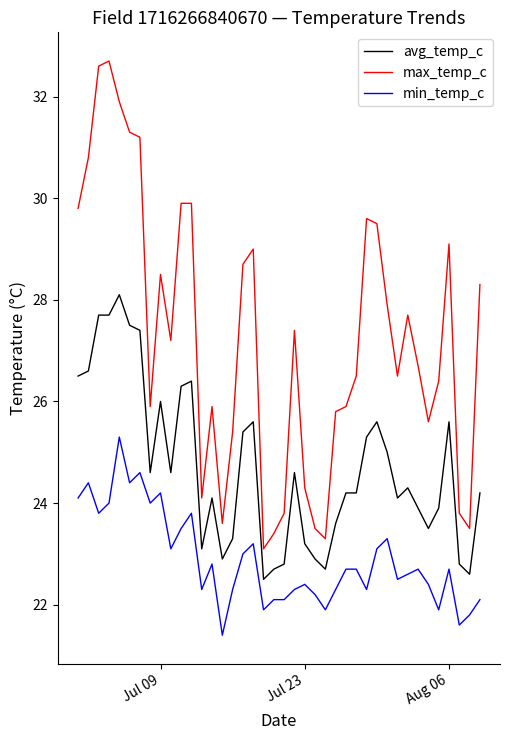

List the series in order of their overall mean, lowest first.

min_temp_c, avg_temp_c, max_temp_c